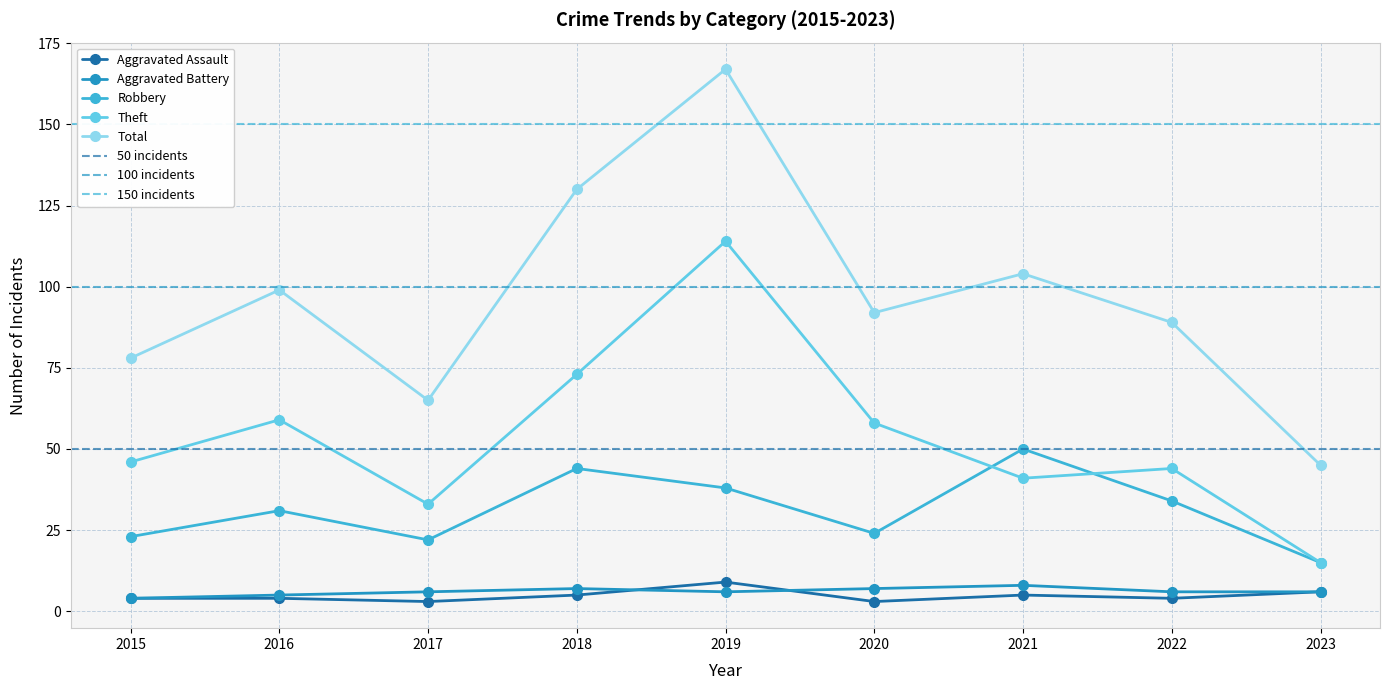

How many interior local peaks does the Total series have?

3